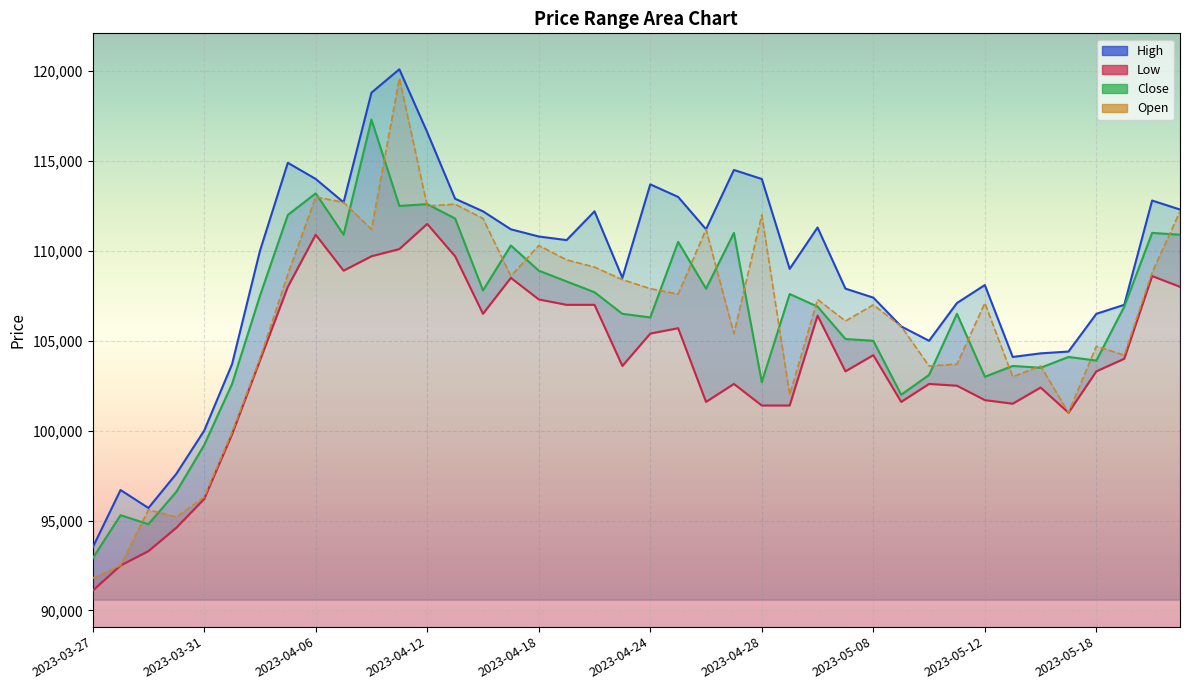

The value of Close at 2023-05-03 is 106900. True or false?

True